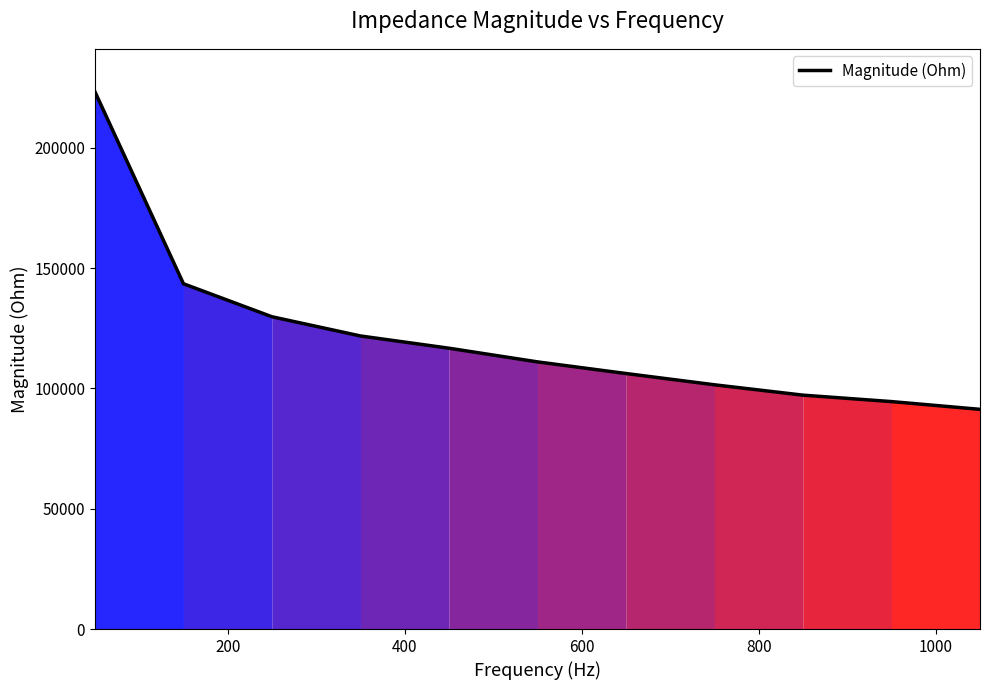

What is the maximum value shown in the chart?

223231.3